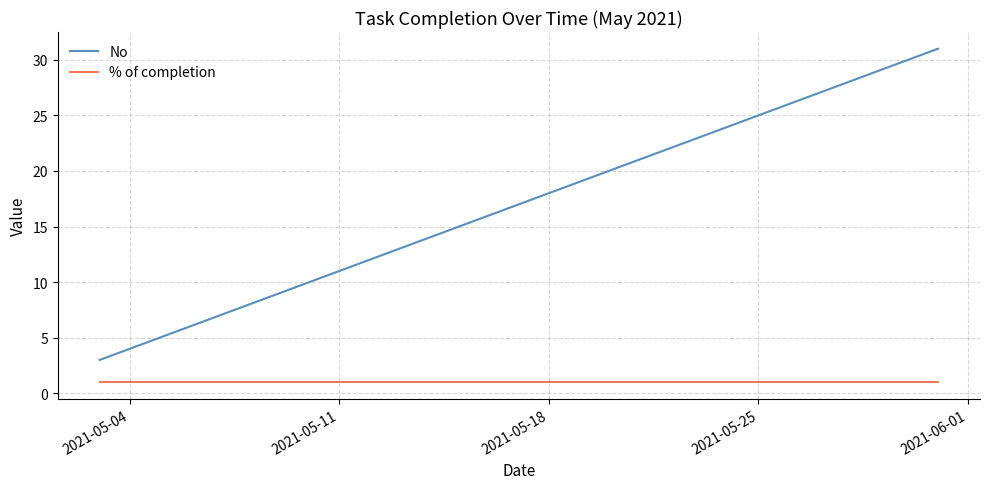

What is the lowest value of the No series?

3